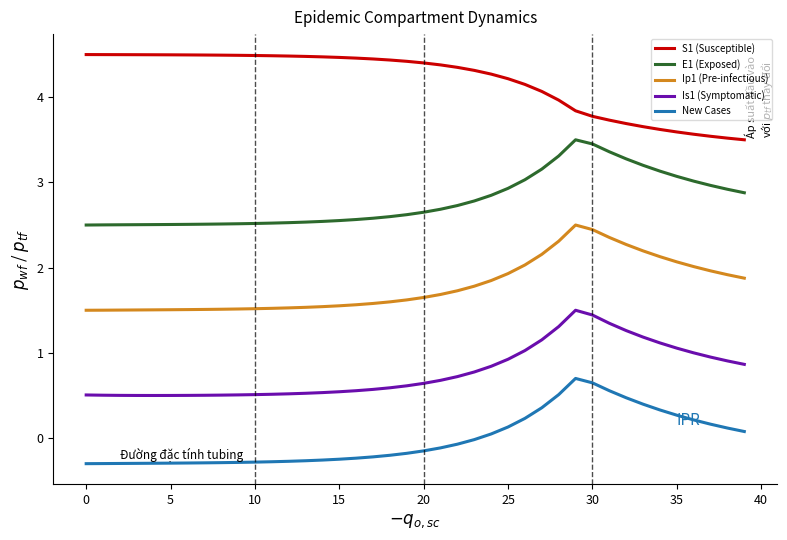

What is the difference between the maximum and minimum values in the Is1 (Symptomatic) series?

1.0